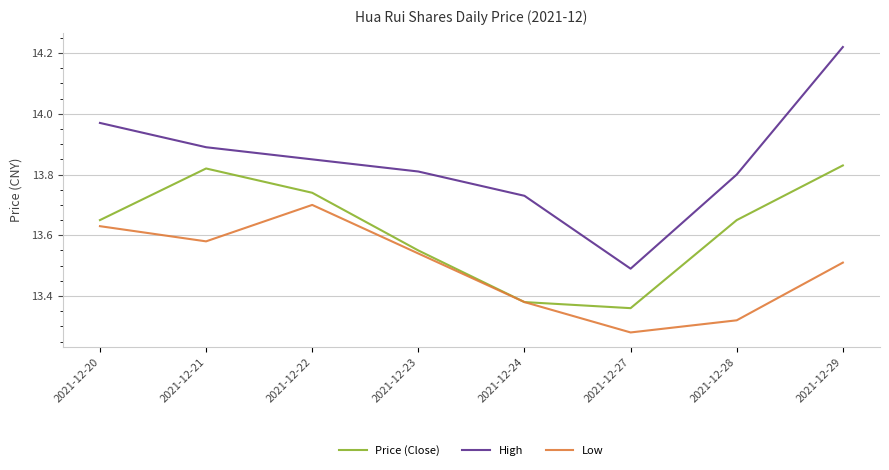

How many lines are shown in the chart?

3